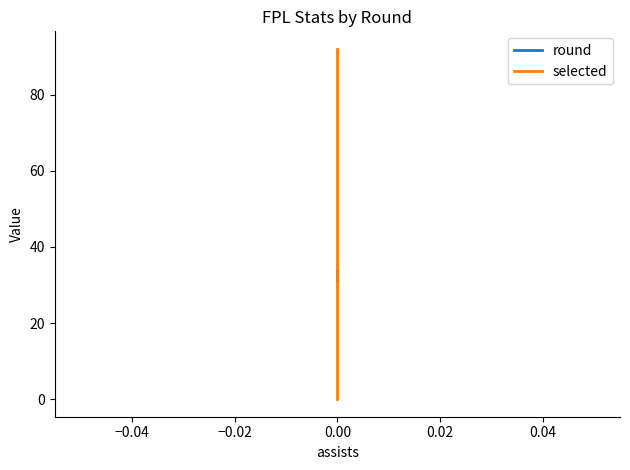

What are all the series names shown in the legend?

round, selected